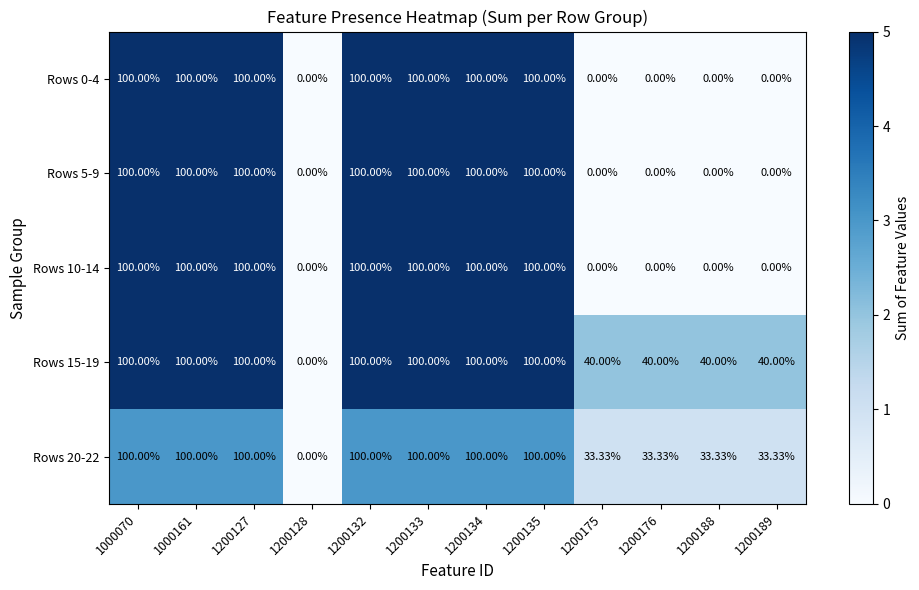

Between 1000070 and 1200175, which series saw the biggest shift?

Rows 0-4